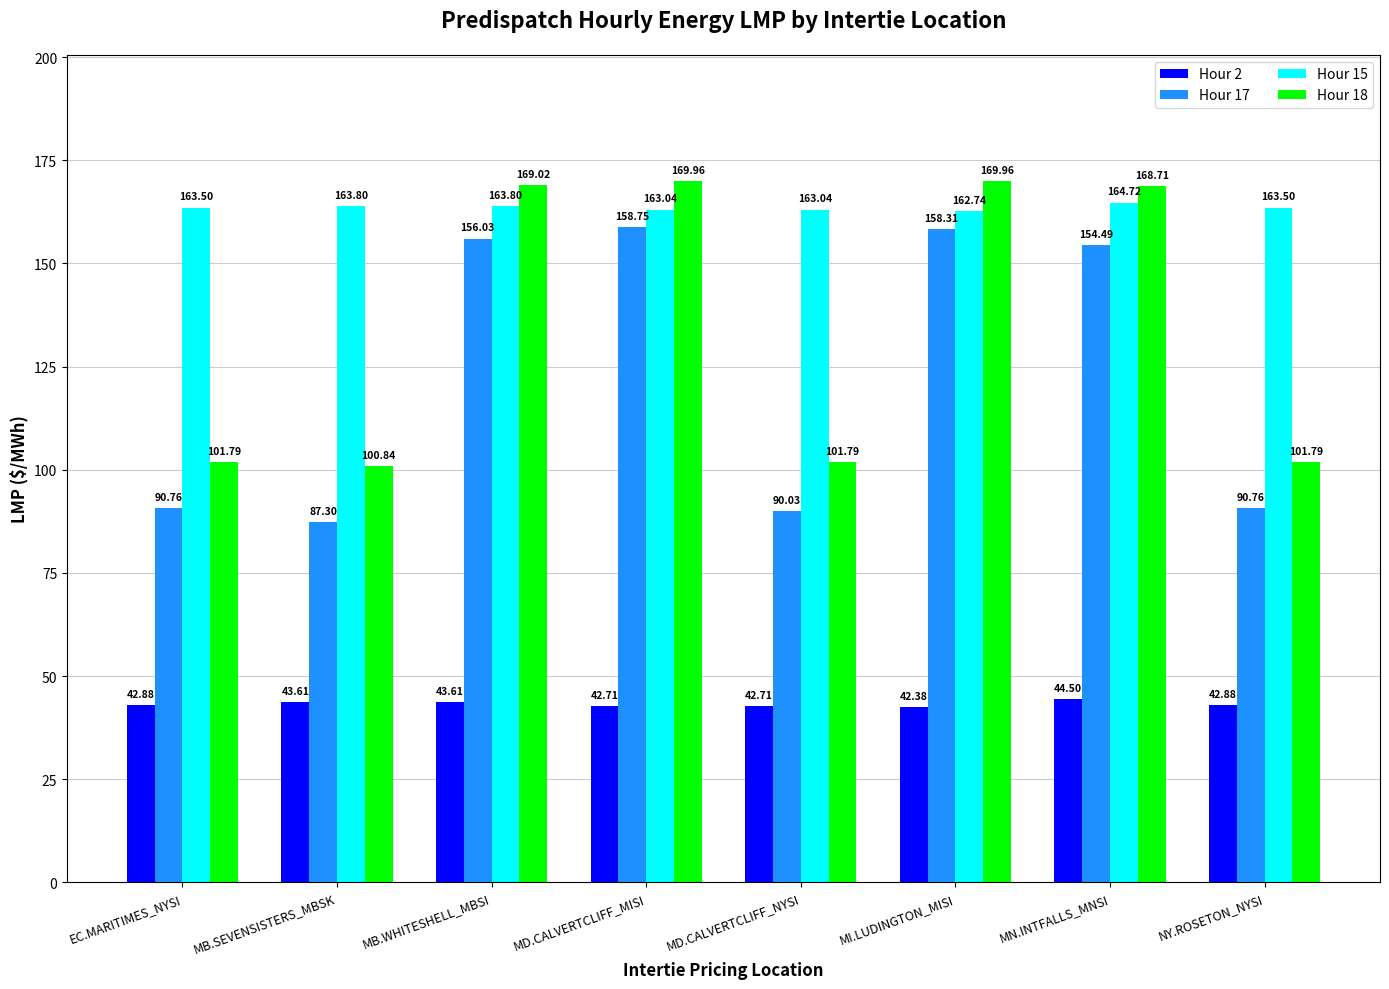

What is the average value of the Hour 18 series?

135.5